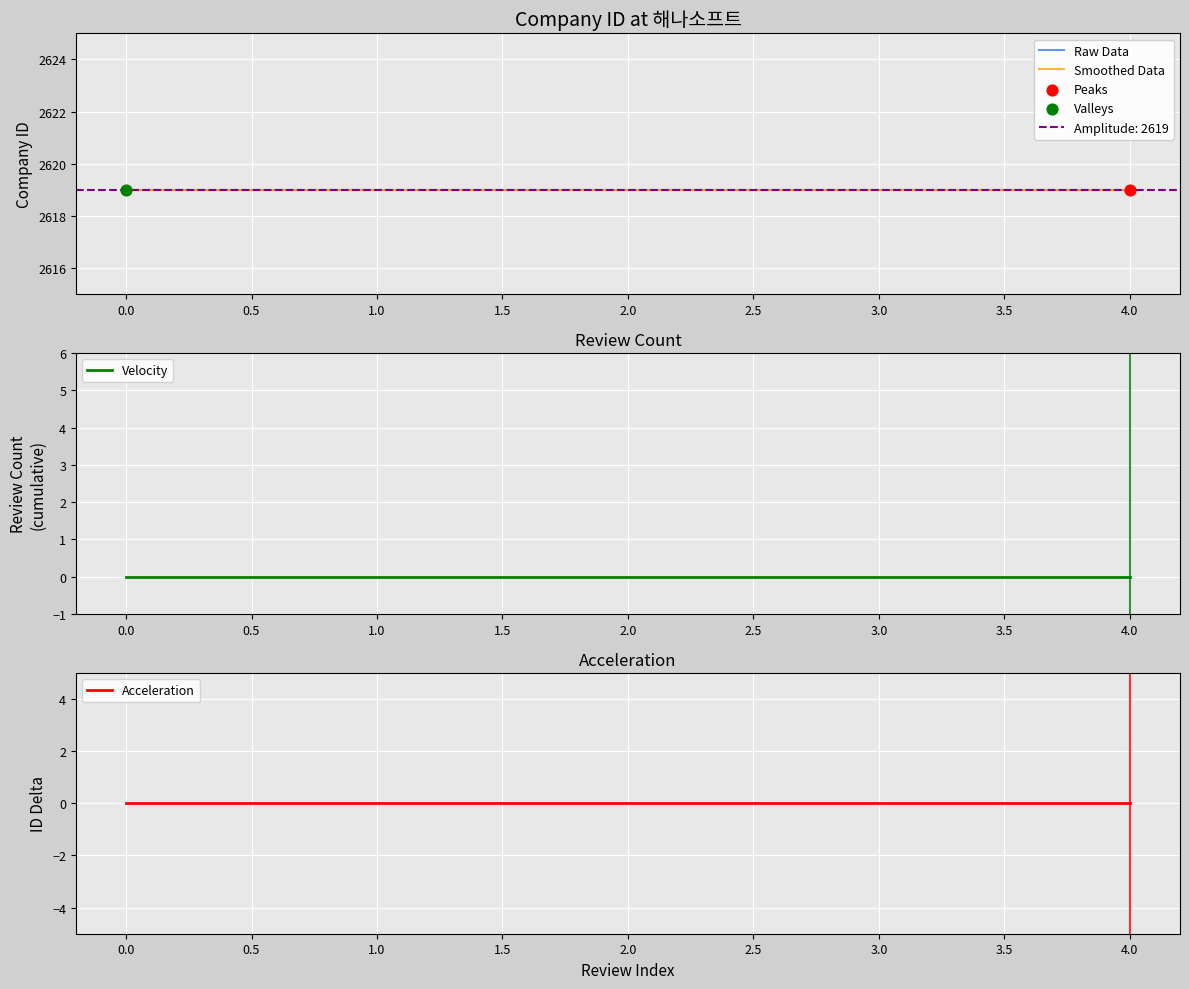

Which series has the largest total across all categories?

Raw Data